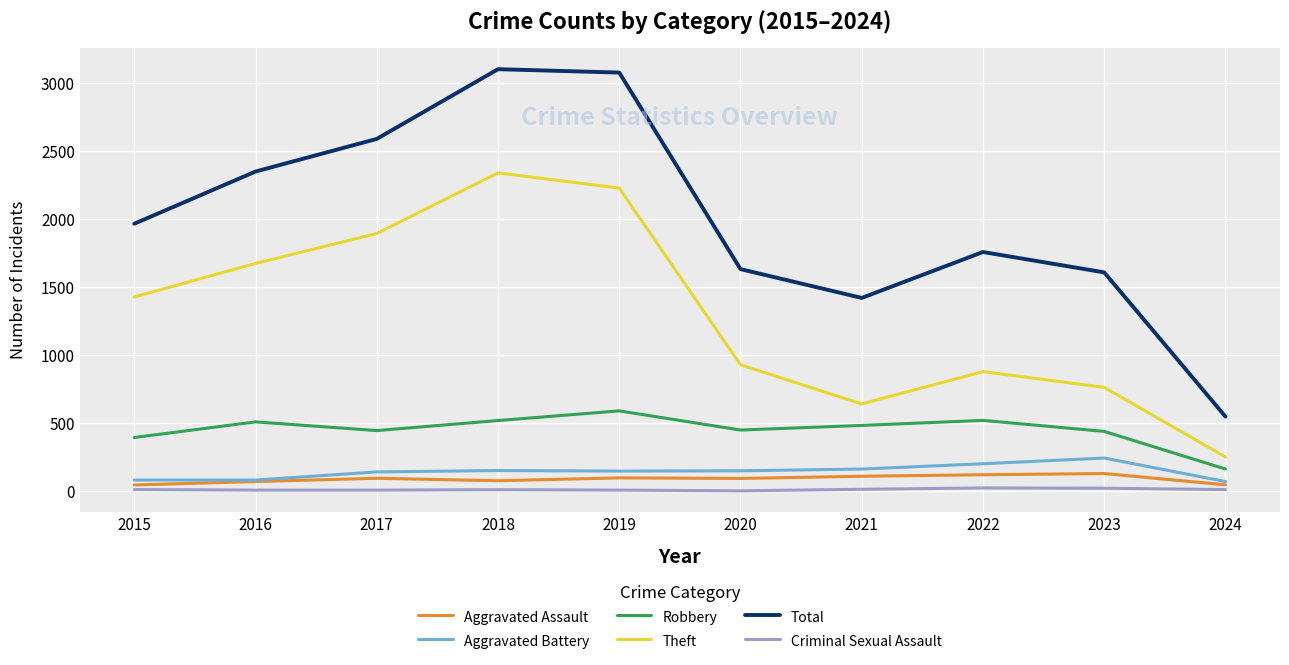

Which series changed the most between 2020 and 2023?

Theft